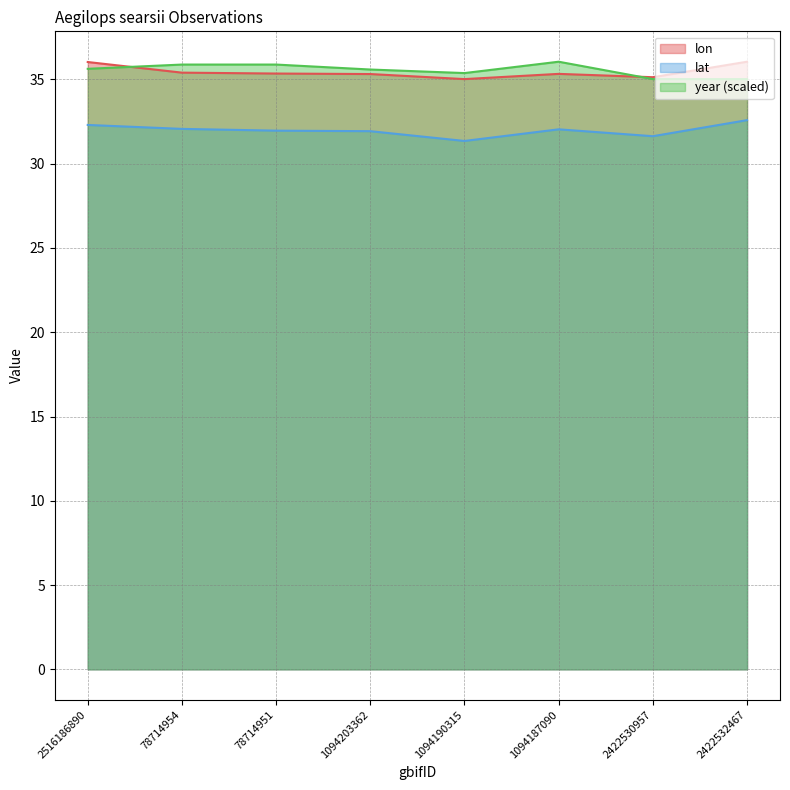

True or false: lon and year cross at least once.

True